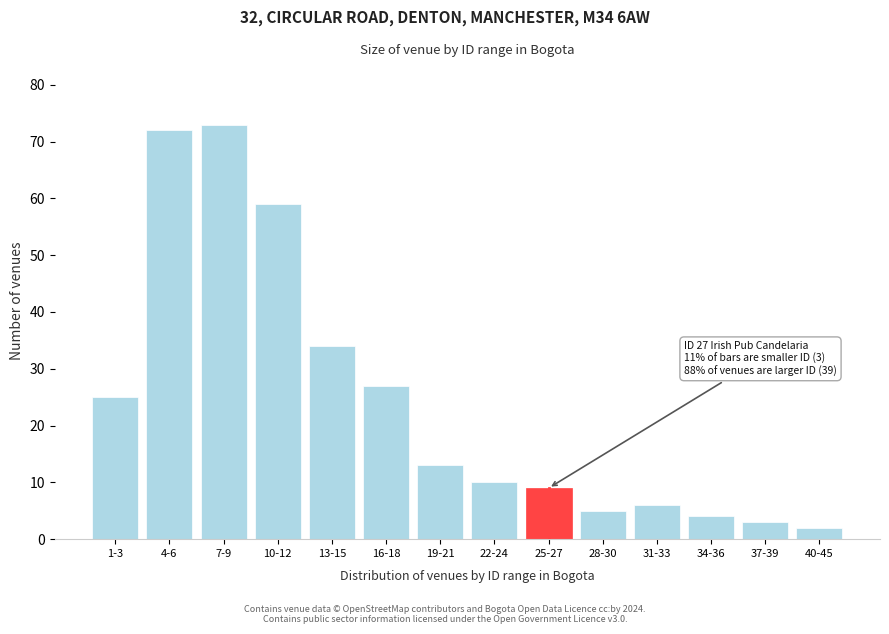

Reading right to left, extract all data points from this chart.

40-45=2	37-39=3	34-36=4	31-33=6	28-30=5	25-27=9	22-24=10	19-21=13	16-18=27	13-15=34	10-12=59	7-9=73	4-6=72	1-3=25